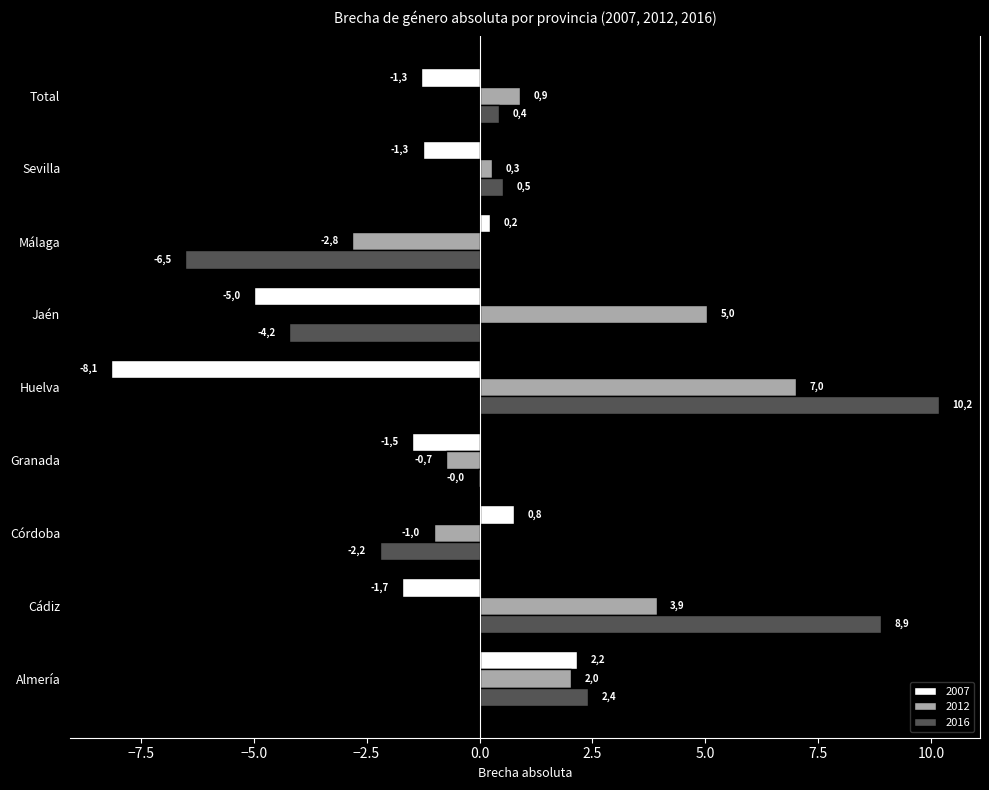

Is it true that 2012 equals -0.3 at Córdoba?

False